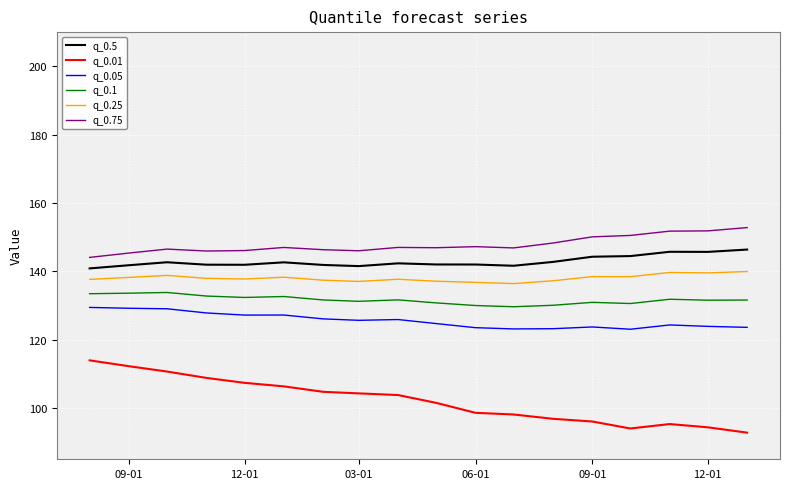

Which series has the widest spread of values?

q_0.01